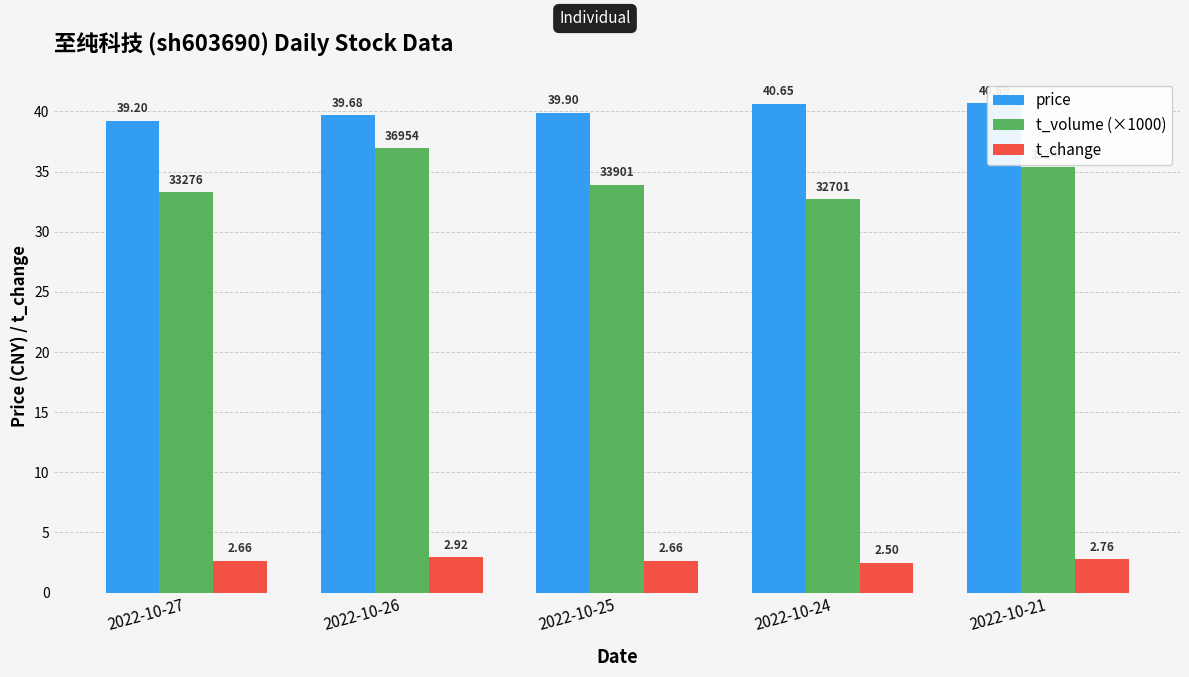

Reading left to right, transcribe all the data shown in this chart.

price: 39.2	39.7	39.9	40.6	40.7
t_volume (×1000): 33.3	37.0	33.9	32.7	35.3
t_change: 2.7	2.9	2.7	2.5	2.8